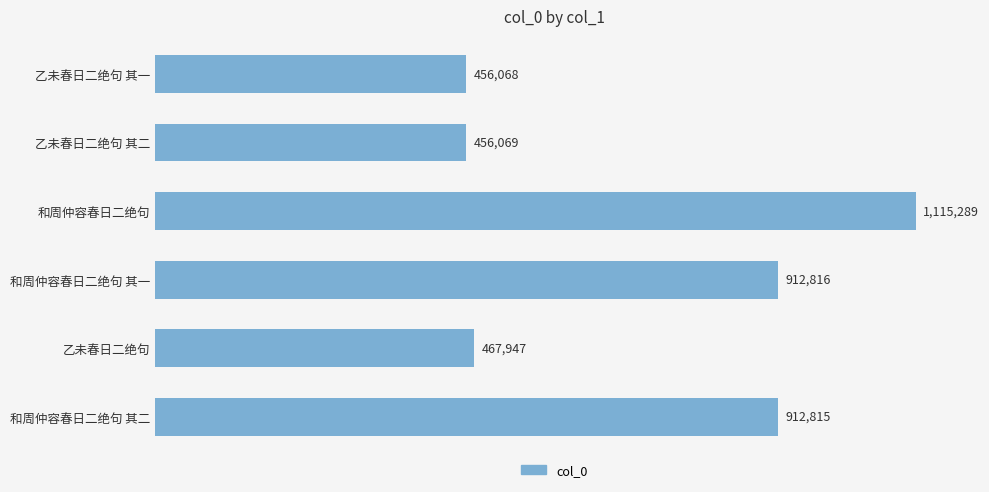

Where is the data nearest to the value 785678?

和周仲容春日二绝句 其二